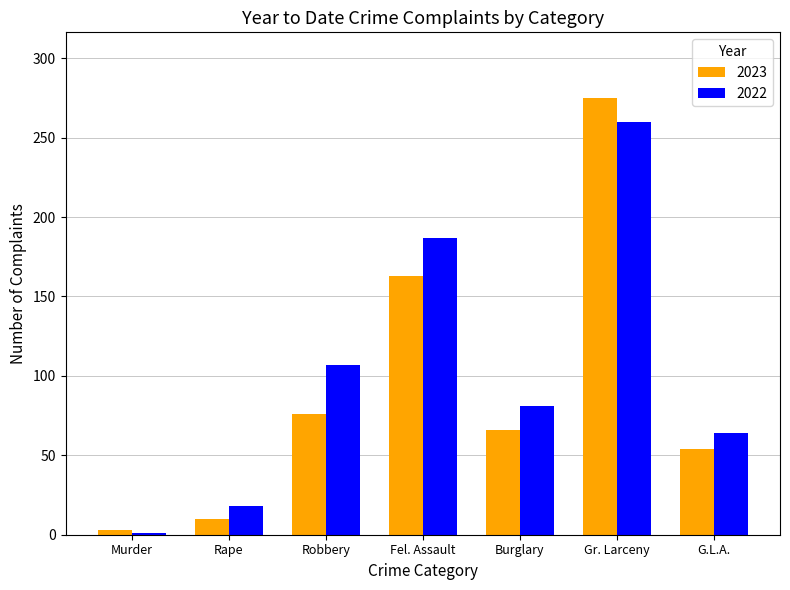

Which series has the largest range (max minus min)?

2023